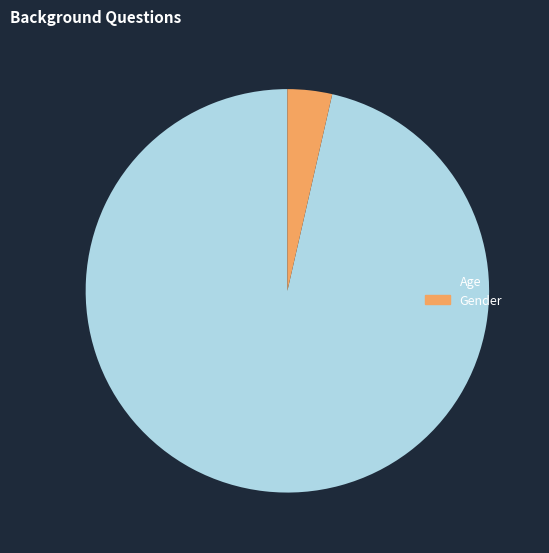

Do Age and Gender together represent more than half of the pie?

Yes